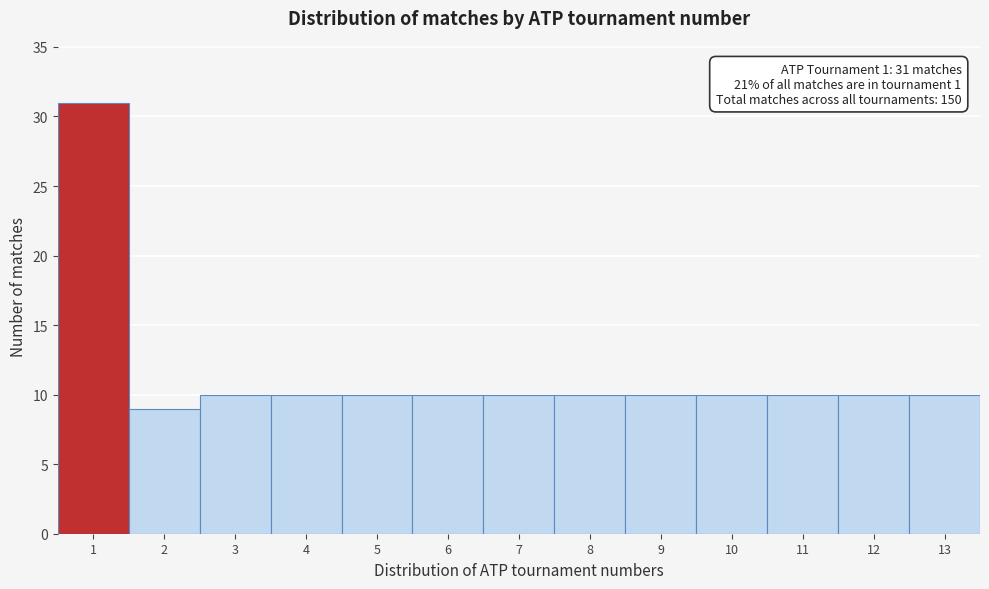

Which range on the x-axis has the tallest bar?

0.5 to 1.5